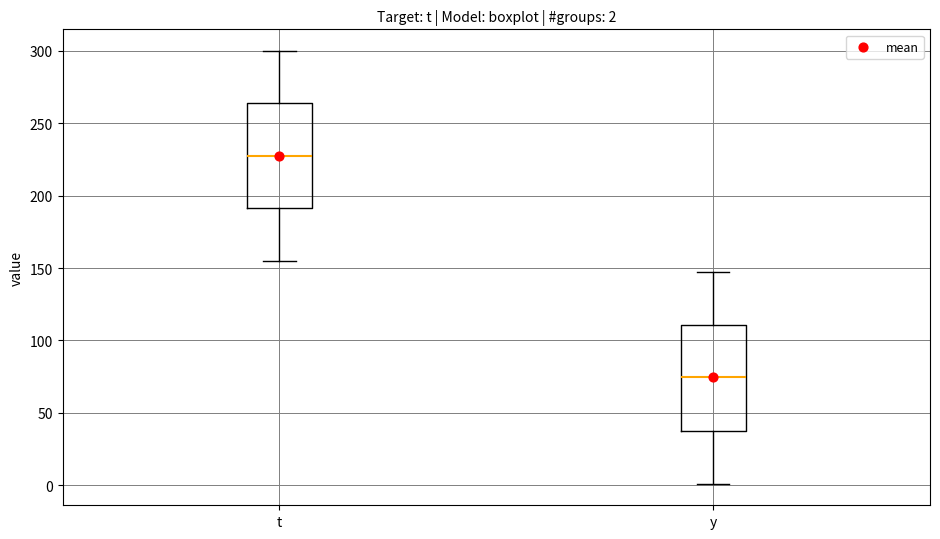

Which box's median line is the lowest?

y